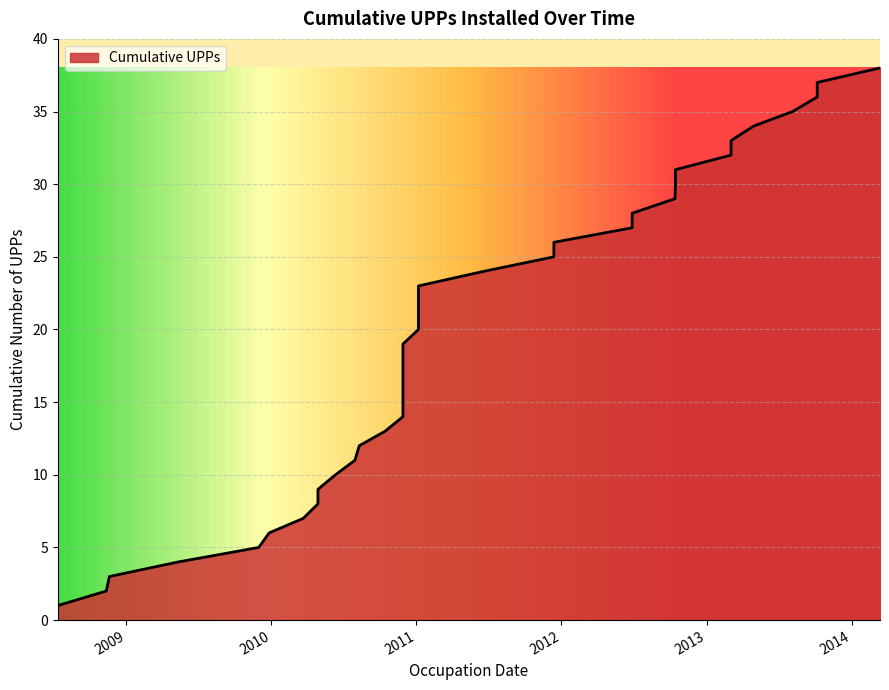

Is it true that the value at 2010-10 is 24?

False